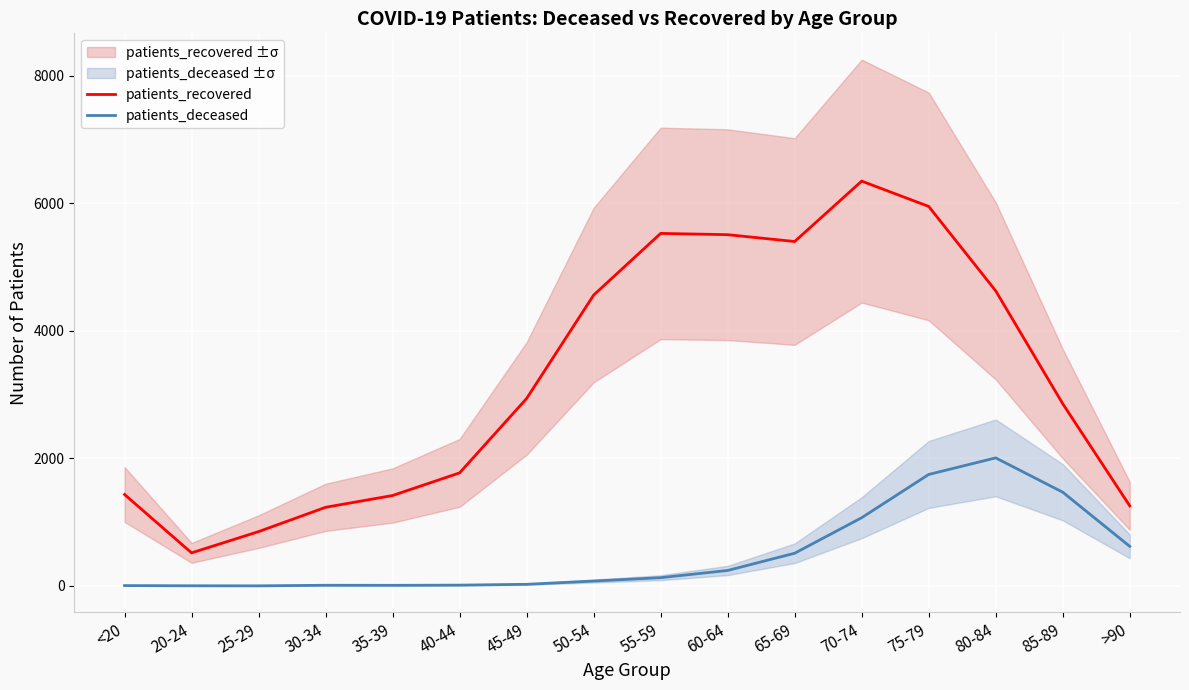

Is the value of patients_deceased at 50-54 greater than the value of patients_recovered at <20?

No